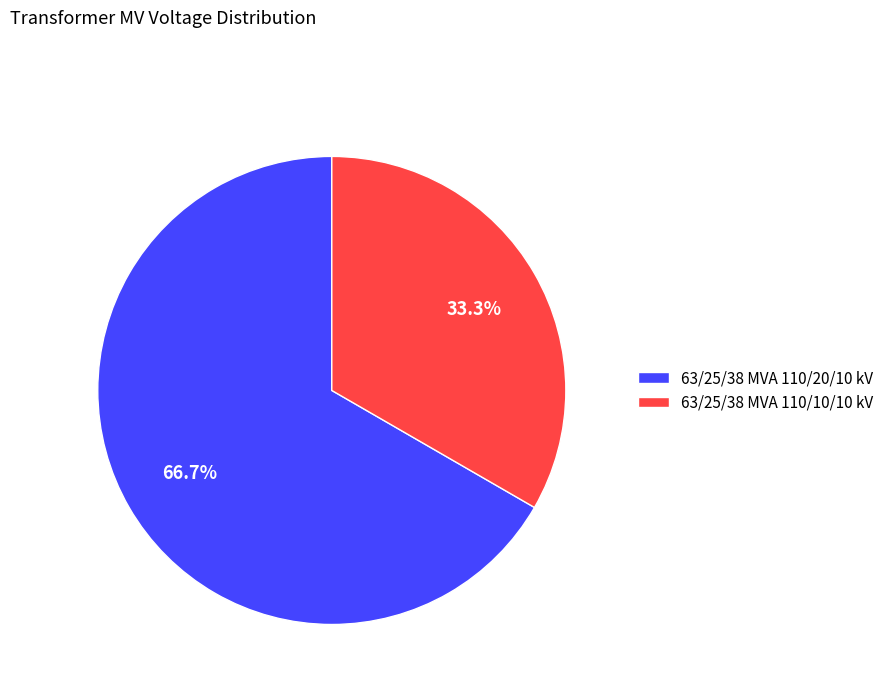

How many slices are in this pie chart?

2